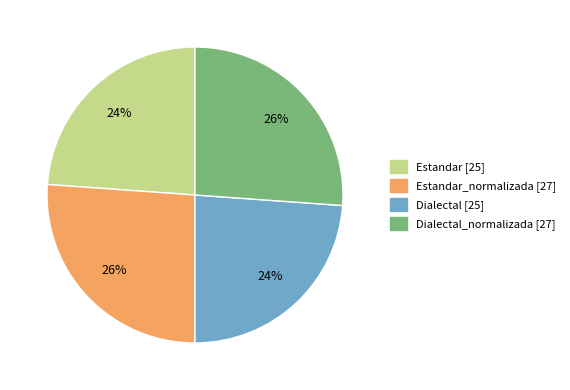

To the nearest percent, what is the difference between the largest and smallest slice percentages?

2%